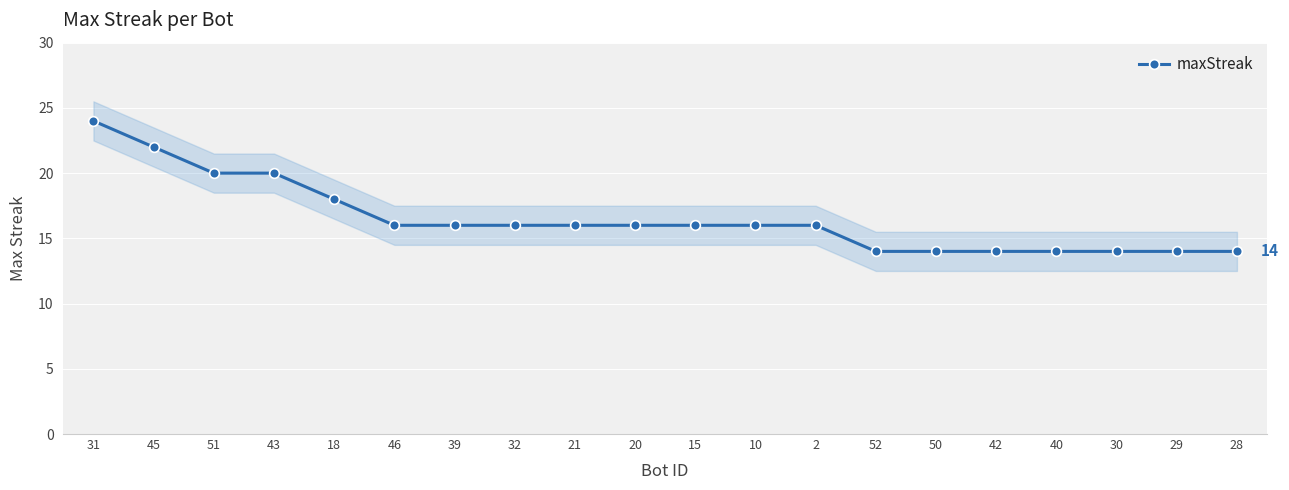

Reading right to left, extract all data points from this chart.

28=14	29=14	30=14	40=14	42=14	50=14	52=14	2=16	10=16	15=16	20=16	21=16	32=16	39=16	46=16	18=18	43=20	51=20	45=22	31=24